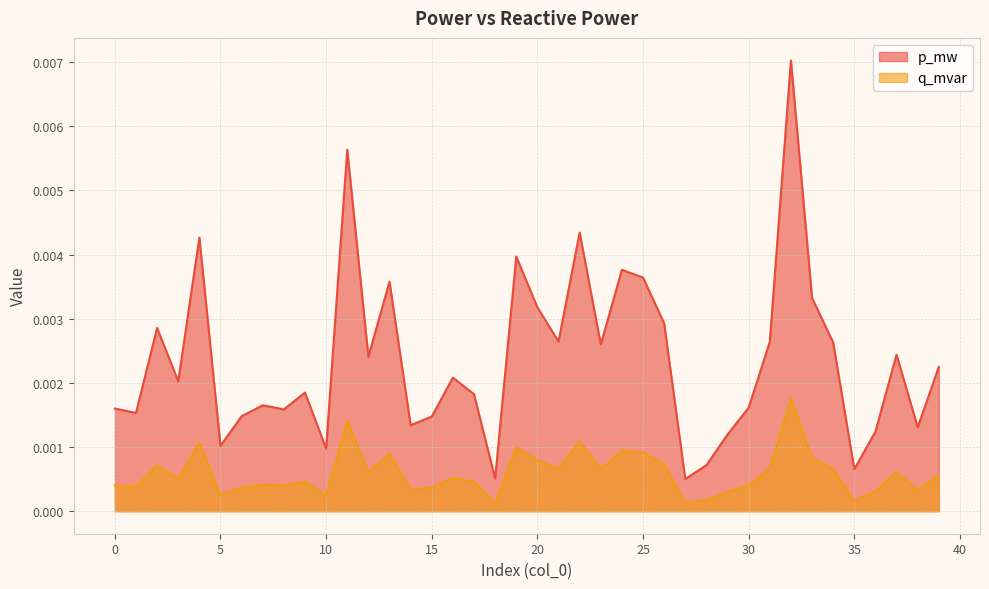

Which category has the highest value in the q_mvar series?

32